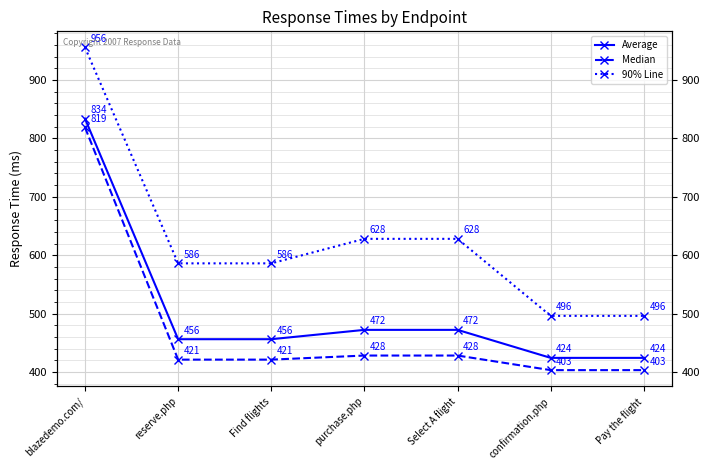

How many data points in Median are less than 421?

2